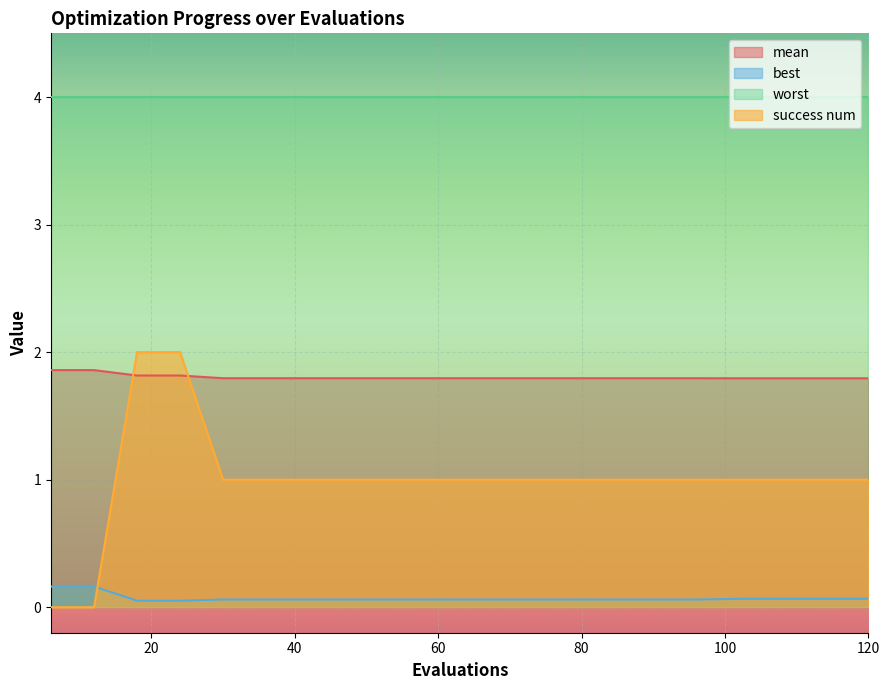

How many data points does each series have?

20